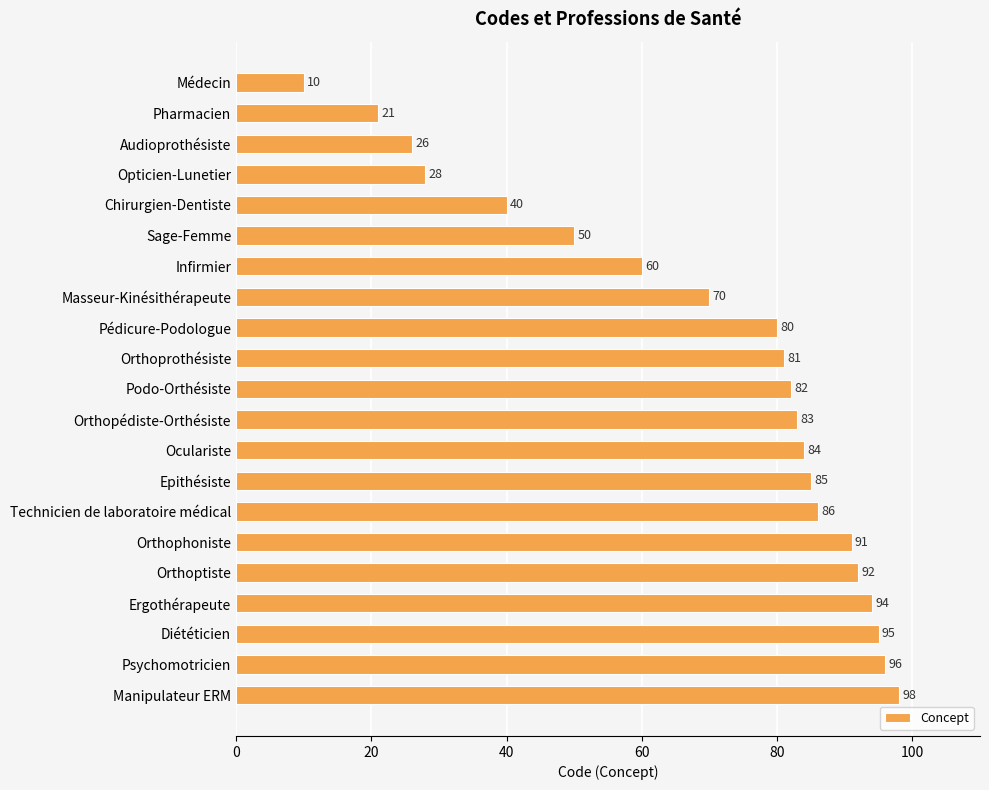

The value at Podo-Orthésiste is 45. True or false?

False